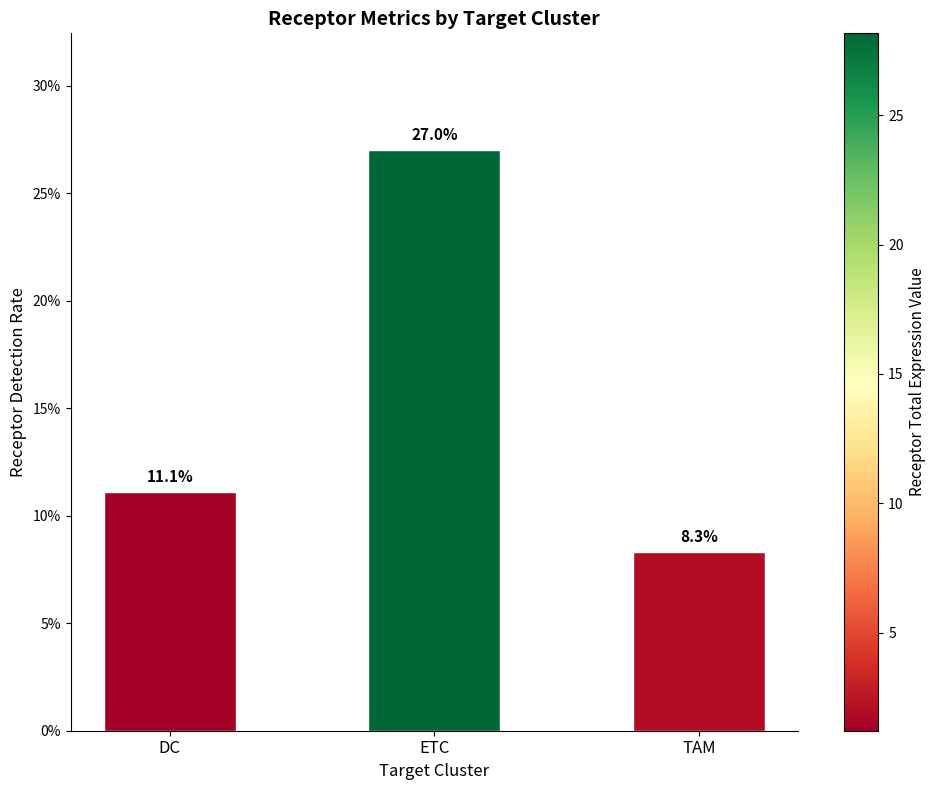

Reading left to right, list all the values displayed in this chart.

DC=0.1	ETC=0.3	TAM=0.1